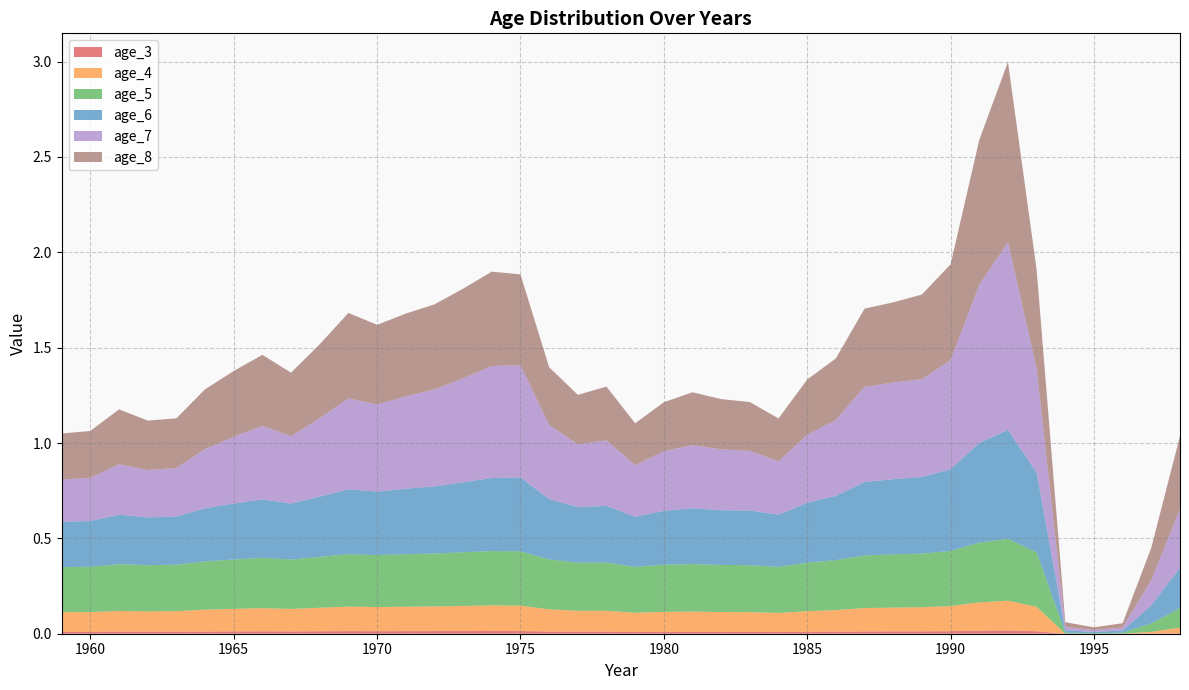

Reading left to right, list all the values displayed in this chart.

age_3: 0.0	0.0	0.0	0.0	0.0	0.0	0.0	0.0	0.0	0.0	0.0	0.0	0.0	0.0	0.0	0.0	0.0	0.0	0.0	0.0	0.0	0.0	0.0	0.0	0.0	0.0	0.0	0.0	0.0	0.0	0.0	0.0	0.0	0.0	0.0	0.0	0.0	0.0	0.0	0.0
age_4: 0.1	0.1	0.1	0.1	0.1	0.1	0.1	0.1	0.1	0.1	0.1	0.1	0.1	0.1	0.1	0.1	0.1	0.1	0.1	0.1	0.1	0.1	0.1	0.1	0.1	0.1	0.1	0.1	0.1	0.1	0.1	0.1	0.1	0.2	0.1	0.0	0.0	0.0	0.0	0.0
age_5: 0.2	0.2	0.2	0.2	0.2	0.3	0.3	0.3	0.3	0.3	0.3	0.3	0.3	0.3	0.3	0.3	0.3	0.3	0.3	0.3	0.2	0.2	0.2	0.2	0.2	0.2	0.3	0.3	0.3	0.3	0.3	0.3	0.3	0.3	0.3	0.0	0.0	0.0	0.0	0.1
age_6: 0.2	0.2	0.3	0.3	0.3	0.3	0.3	0.3	0.3	0.3	0.3	0.3	0.3	0.4	0.4	0.4	0.4	0.3	0.3	0.3	0.3	0.3	0.3	0.3	0.3	0.3	0.3	0.3	0.4	0.4	0.4	0.4	0.5	0.6	0.4	0.0	0.0	0.0	0.1	0.2
age_7: 0.2	0.2	0.3	0.2	0.3	0.3	0.4	0.4	0.4	0.4	0.5	0.5	0.5	0.5	0.5	0.6	0.6	0.4	0.3	0.3	0.3	0.3	0.3	0.3	0.3	0.3	0.4	0.4	0.5	0.5	0.5	0.6	0.8	1.0	0.5	0.0	0.0	0.0	0.1	0.3
age_8: 0.2	0.2	0.3	0.3	0.3	0.3	0.3	0.4	0.3	0.4	0.4	0.4	0.4	0.4	0.5	0.5	0.5	0.3	0.3	0.3	0.2	0.3	0.3	0.3	0.3	0.2	0.3	0.3	0.4	0.4	0.4	0.5	0.8	0.9	0.5	0.0	0.0	0.0	0.2	0.4